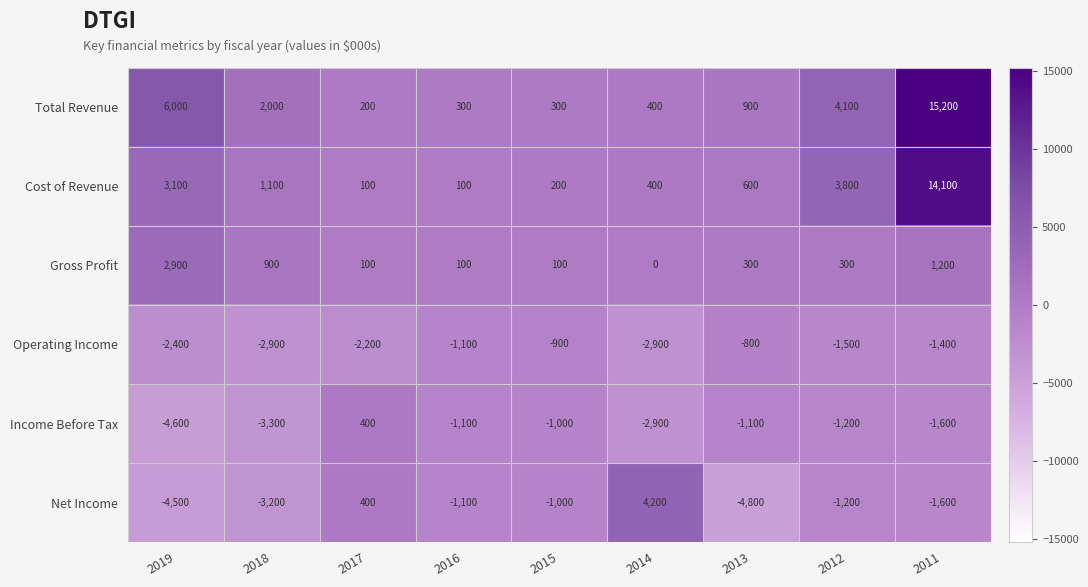

Where is Total Revenue nearest to the value 7700?

2019